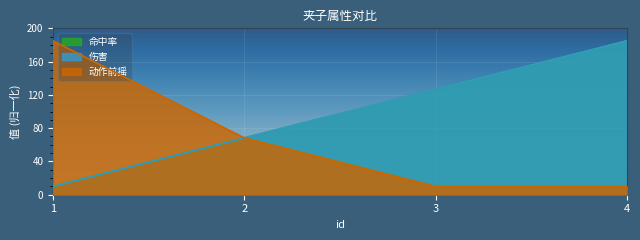

List the series in order of their peak value, highest first.

命中率, 伤害, 动作前摇